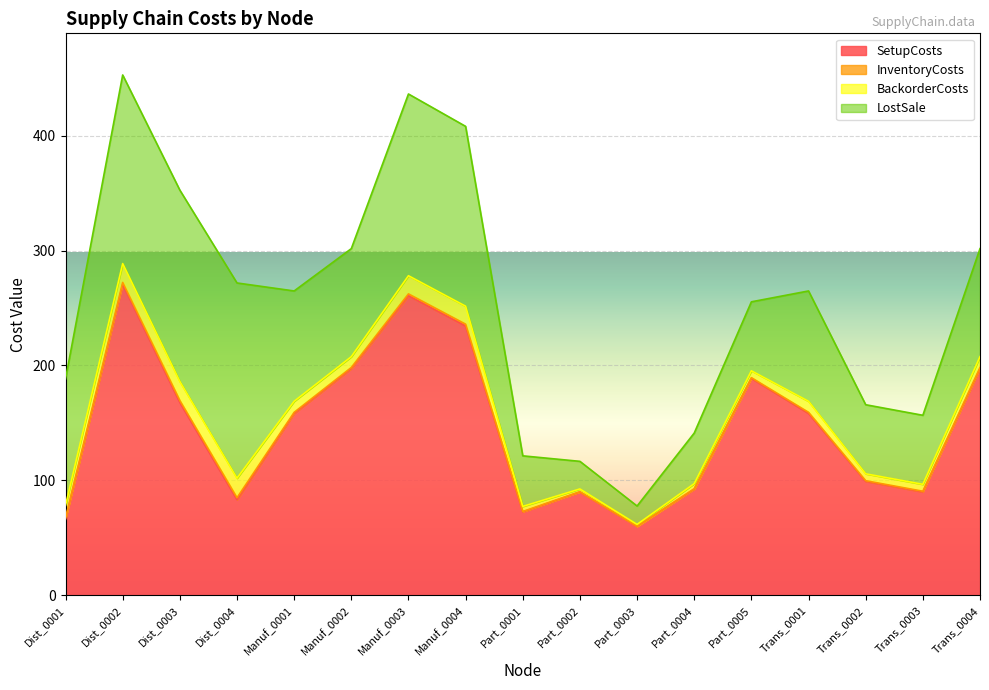

Reading left to right, what are all the values shown in this chart?

SetupCosts: 66.2	270.6	167.8	83.2	158.3	197.3	260.7	234.4	72.6	90.0	60.0	92.4	188.8	158.3	99.1	90.0	197.3
InventoryCosts: 1.1	1.6	1.7	1.7	1.0	0.9	1.6	1.6	0.4	0.2	0.2	0.4	0.6	1.0	0.6	0.6	0.9
BackorderCosts: 11.0	16.4	16.6	17.0	9.6	9.4	15.8	15.6	4.4	2.4	1.6	4.4	6.0	9.6	6.0	6.0	9.4
LostSale: 110.0	164.1	166.5	169.9	96.0	94.0	158.1	156.5	44.0	24.0	16.0	44.0	60.0	96.0	60.1	60.1	94.0